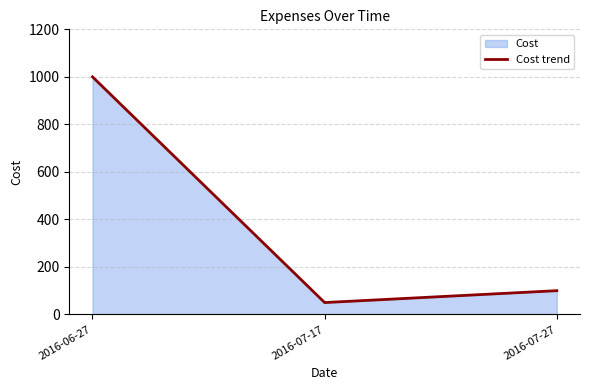

What position from the right is 2016-07-17?

2